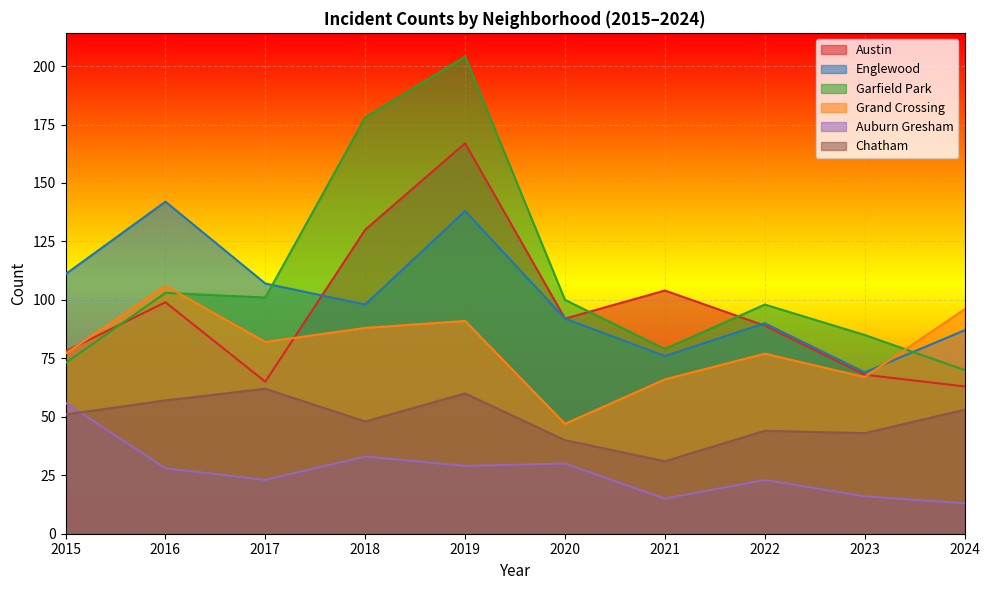

The Austin series shows 167 at 2019. True or false?

True